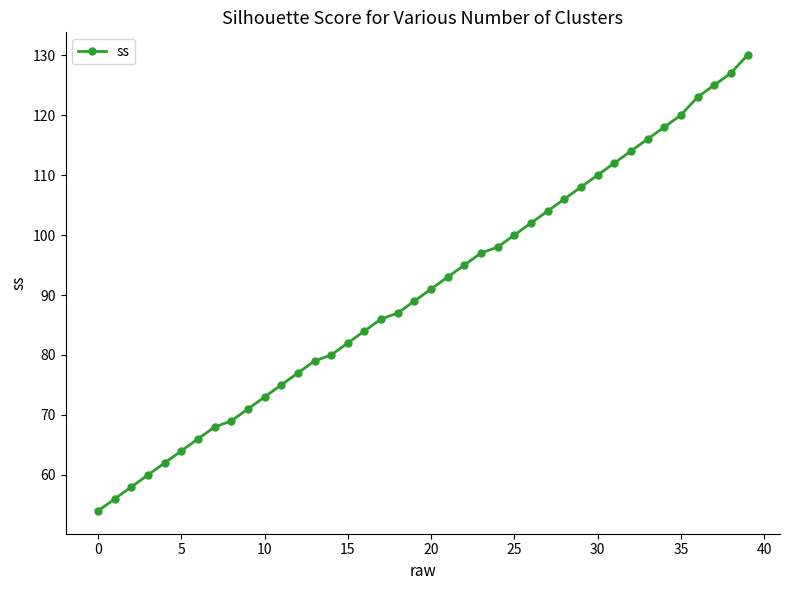

What is the sum of all values?

3629